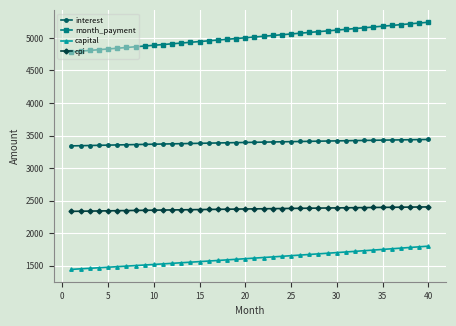

Which series has the largest range (max minus min)?

month_payment